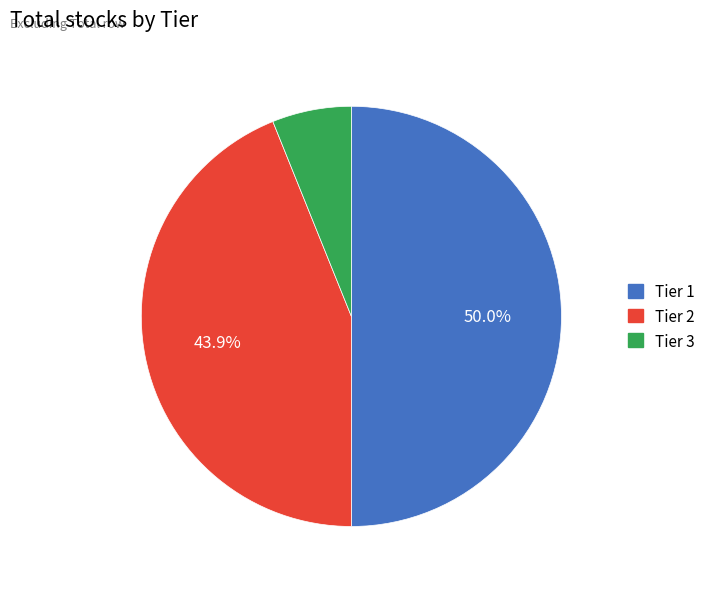

Which slice is the largest?

Tier 1